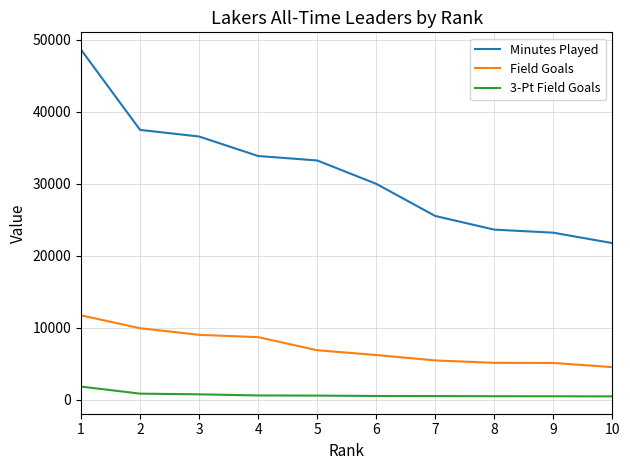

The value of Minutes Played at 1 is 48637. True or false?

True